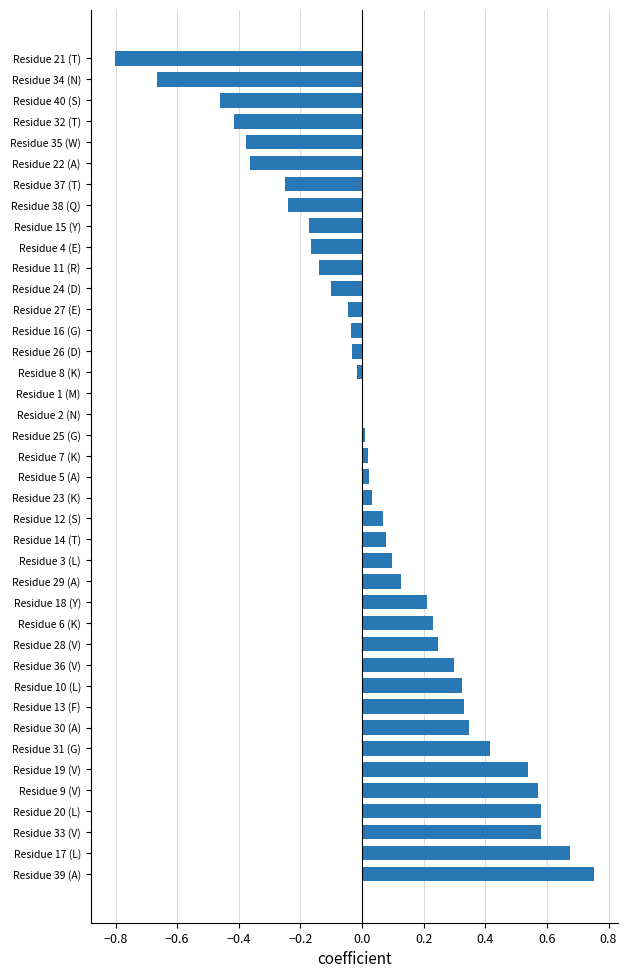

How many categories are shown in the chart?

40